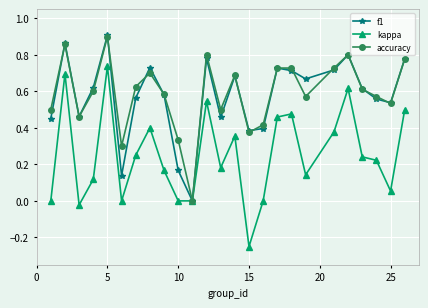

True or false: accuracy has more than 1 interior local peaks.

True